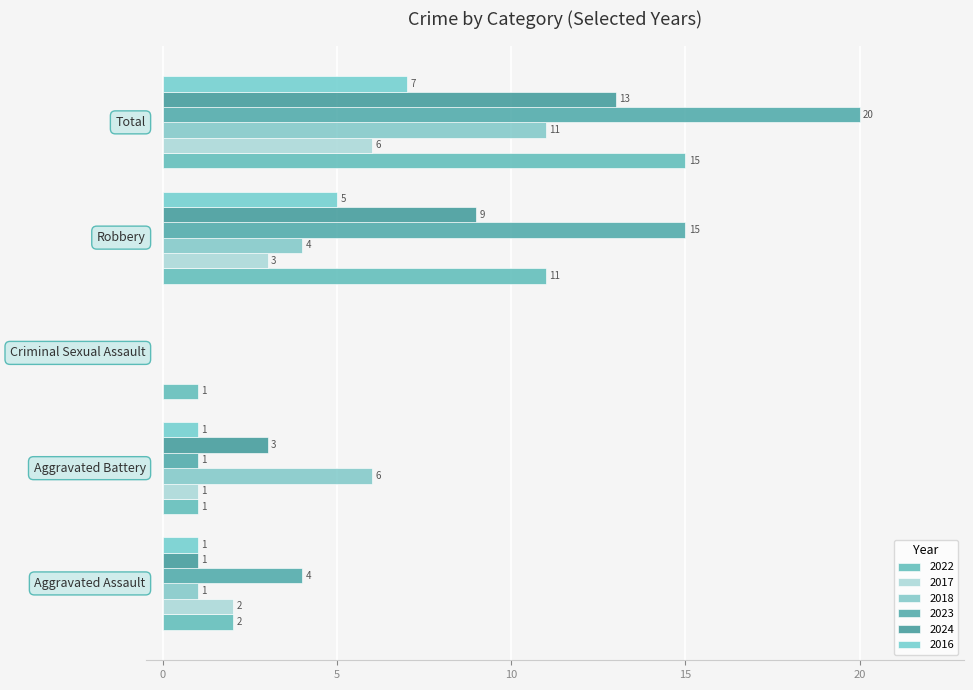

What are all the series names shown in the legend?

2022, 2017, 2018, 2023, 2024, 2016